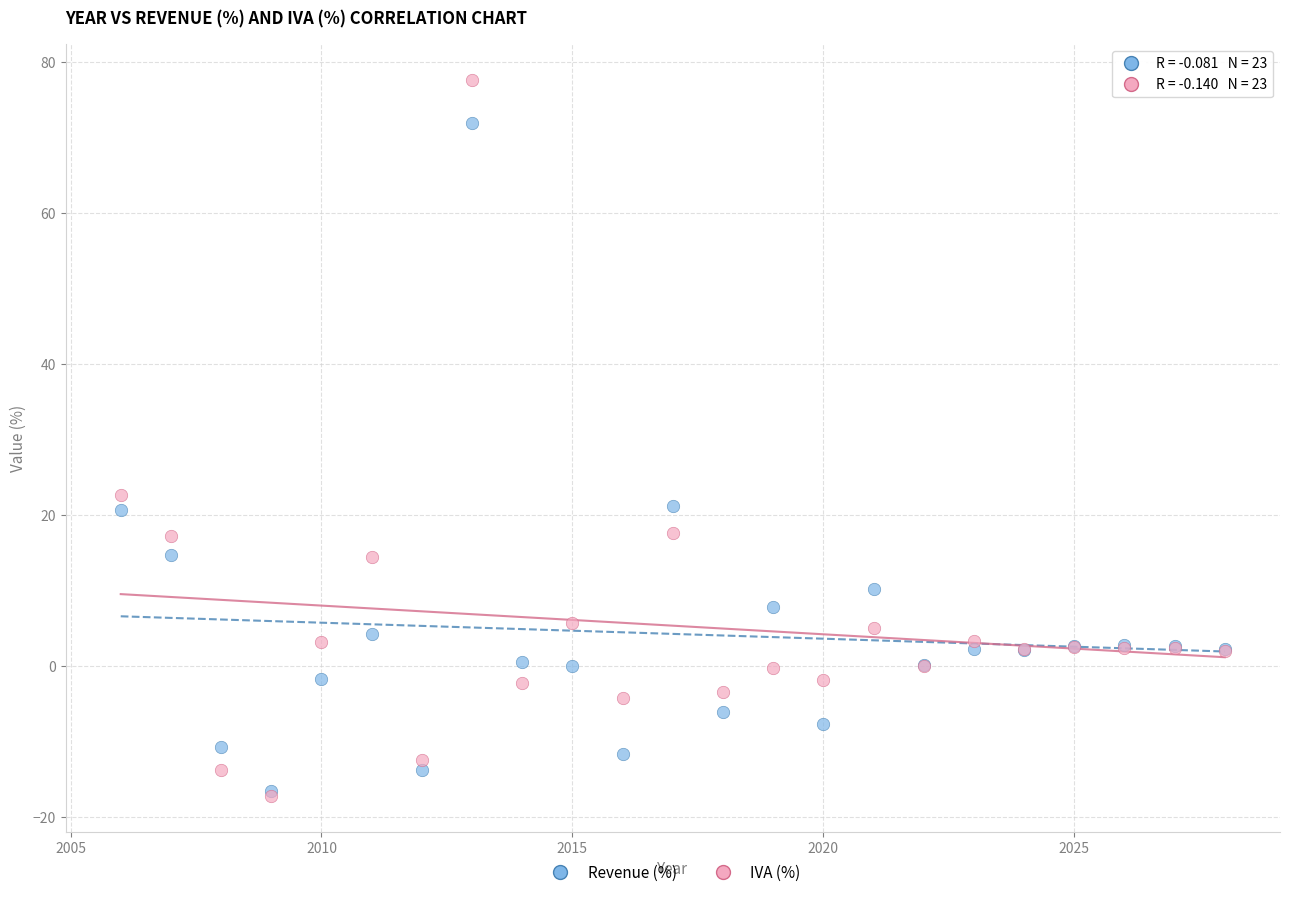

Across all series, what Y value is closest to 30?

22.7